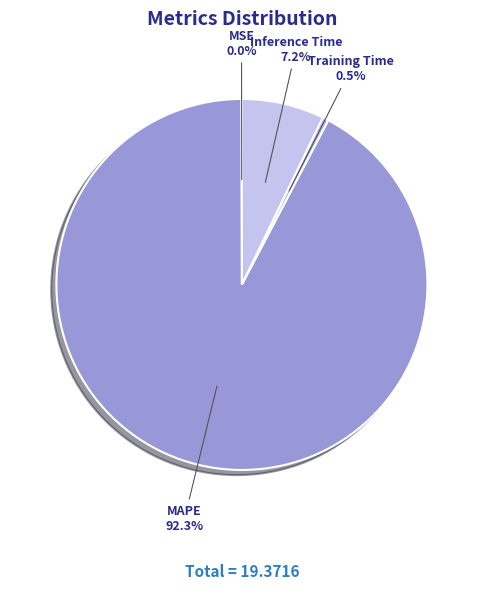

Which category has the biggest portion of the pie?

MAPE